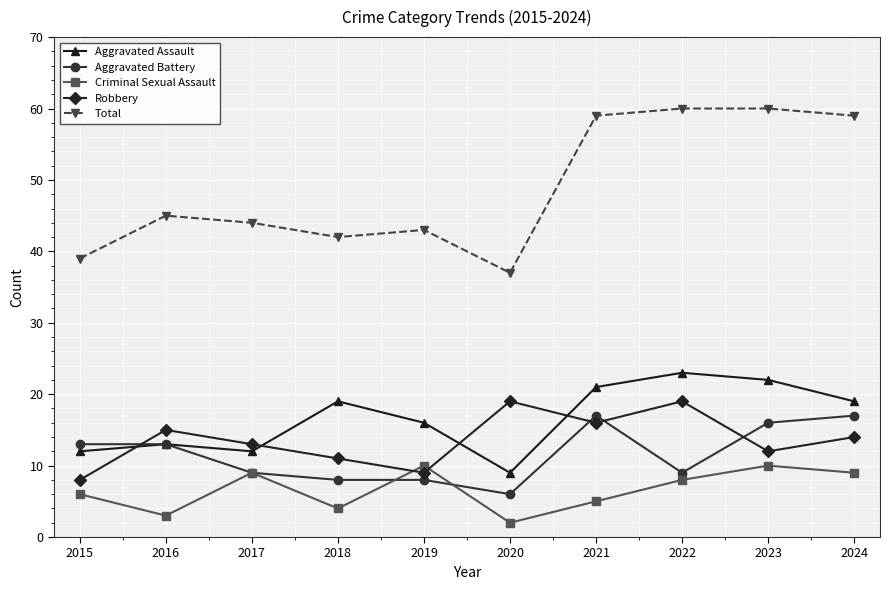

What is the value of the Robbery point at the 8th from the left?

19